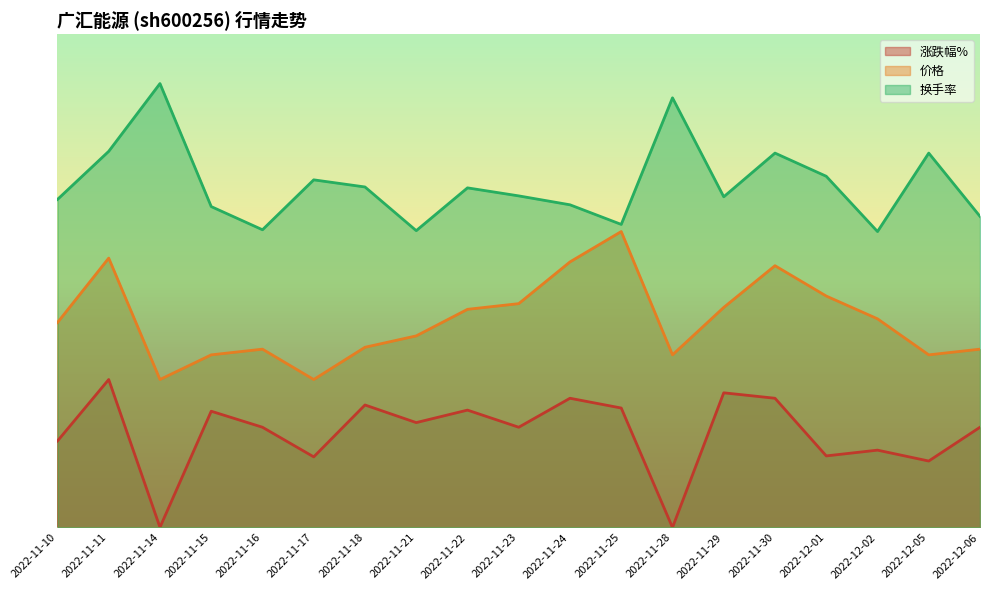

How many distinct data groups are displayed?

3